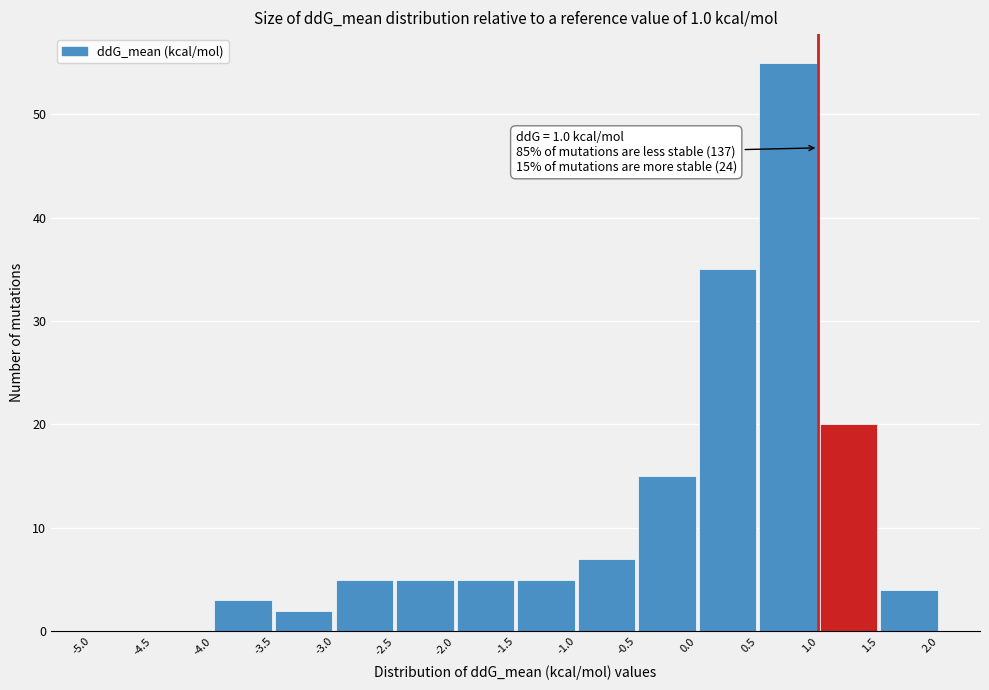

Which range on the x-axis has the tallest bar?

0.5 to 1.0